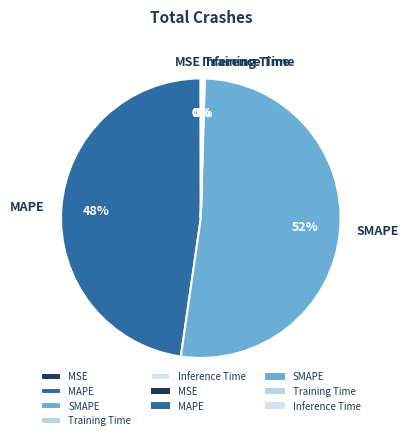

To the nearest percent, what is the difference between the largest and smallest slice percentages?

52%